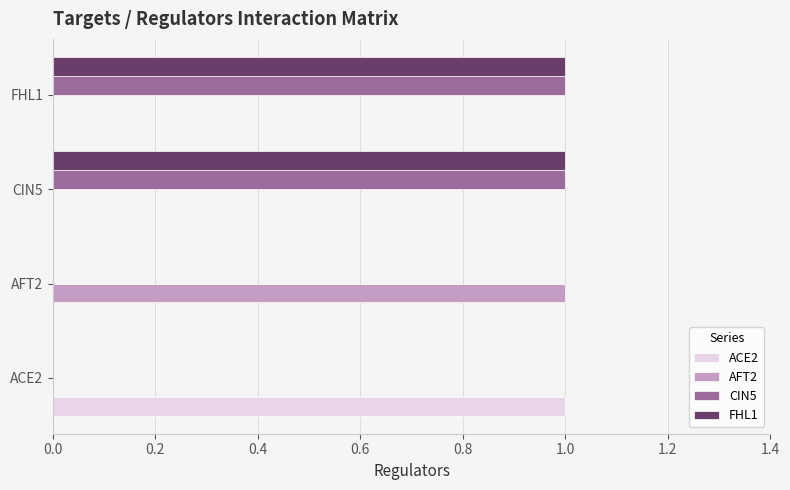

Count the number of data series in this chart.

4